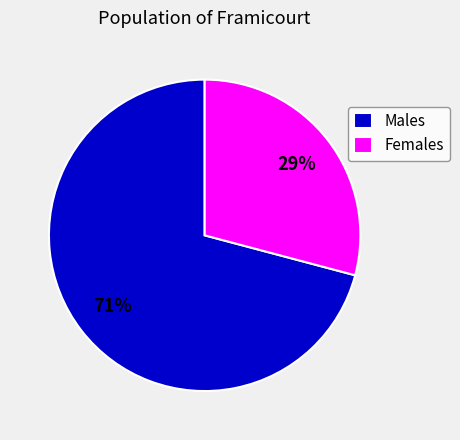

True or false: Males accounts for 83% of the total.

False